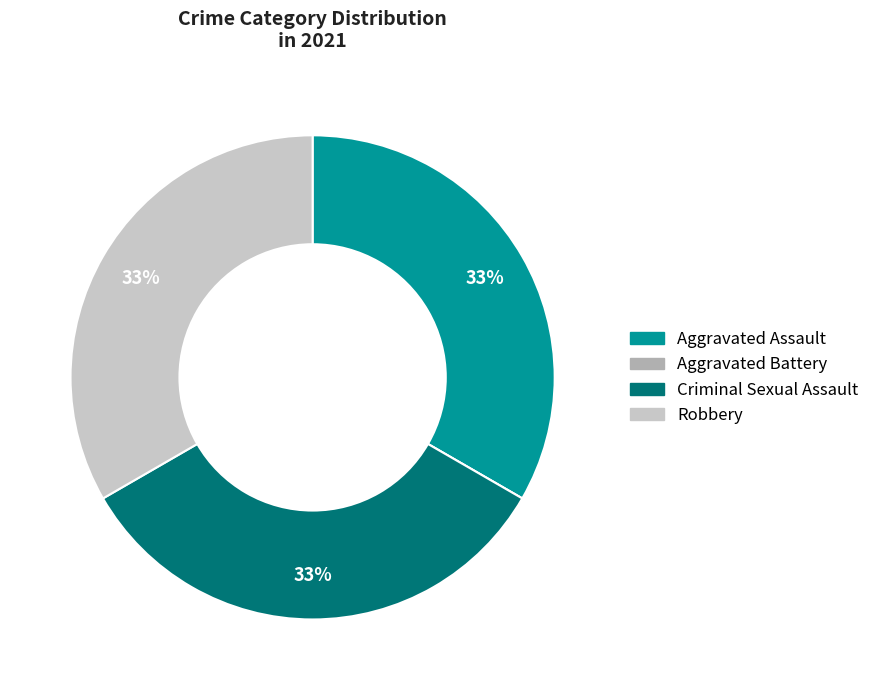

What is the ratio of the value at Aggravated Assault to the value at Robbery?

1.0